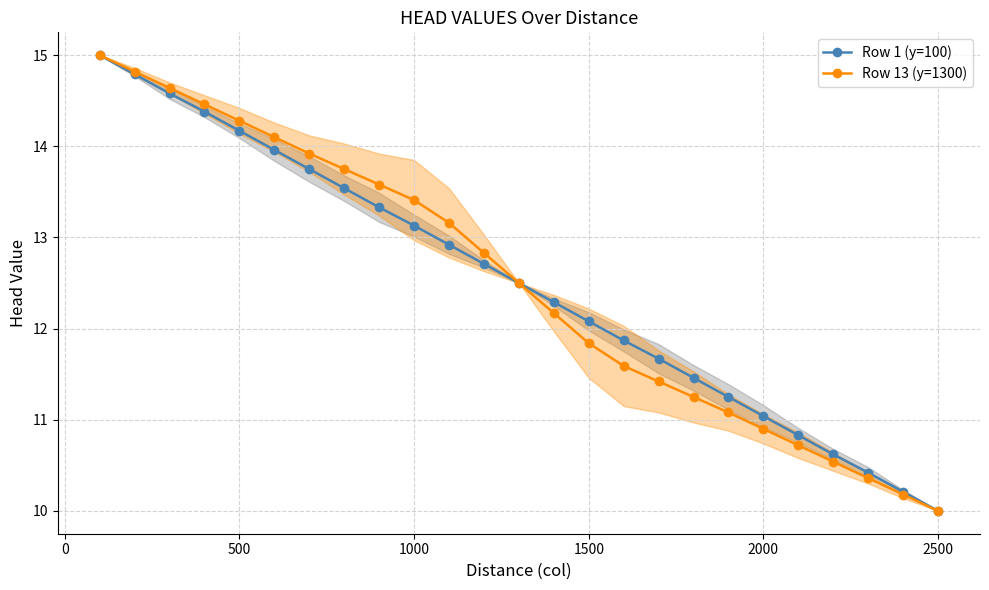

What is the maximum value for Row 1 (y=100)?

15.0